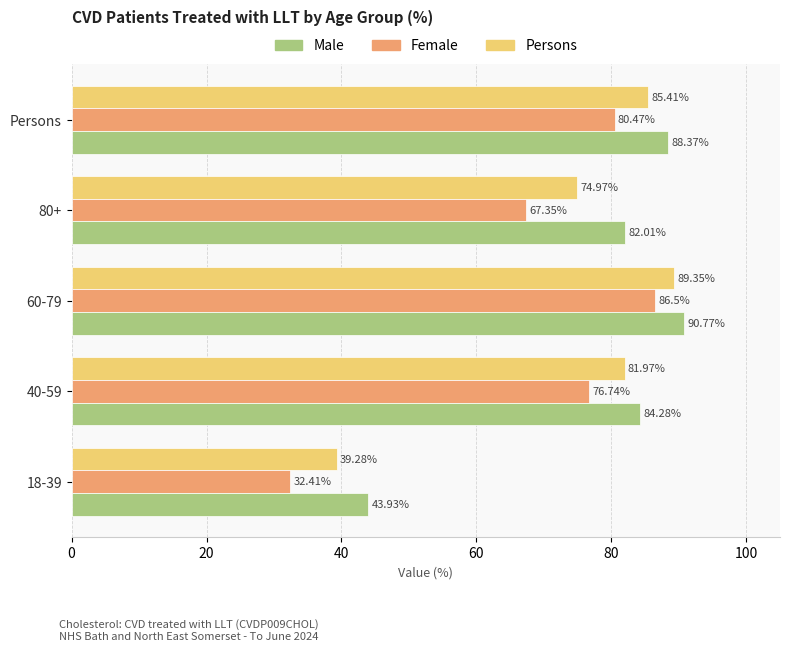

At which category is the sum across all series the highest?

60-79